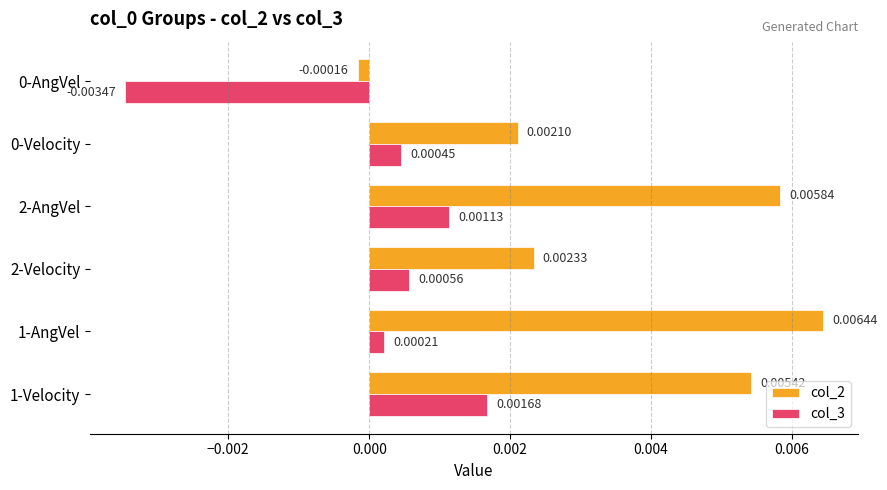

How many negative values does the col_3 series have?

1